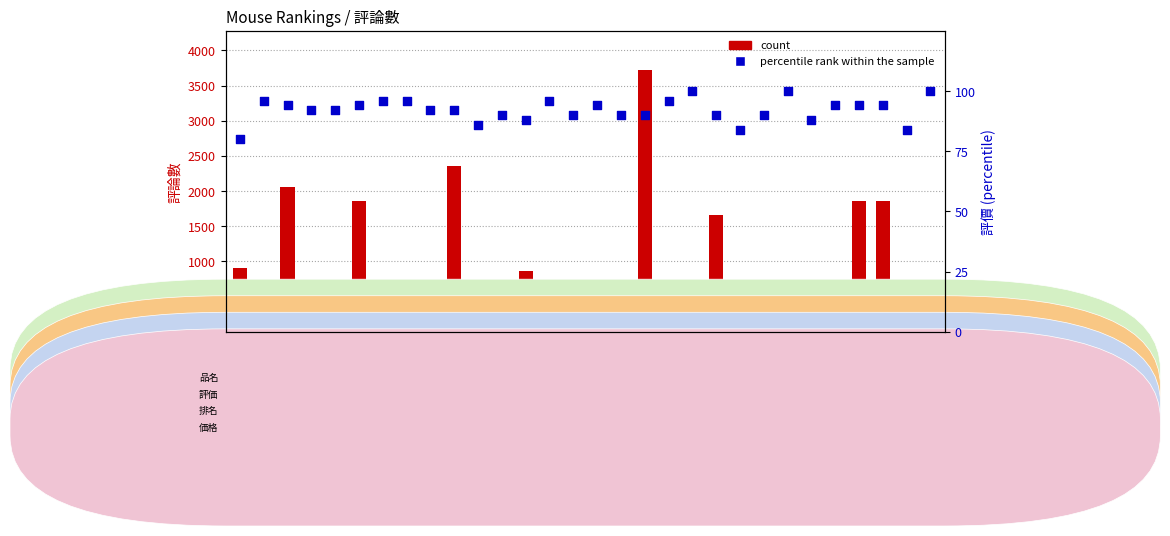

At which category is the sum across all series the highest?

#18